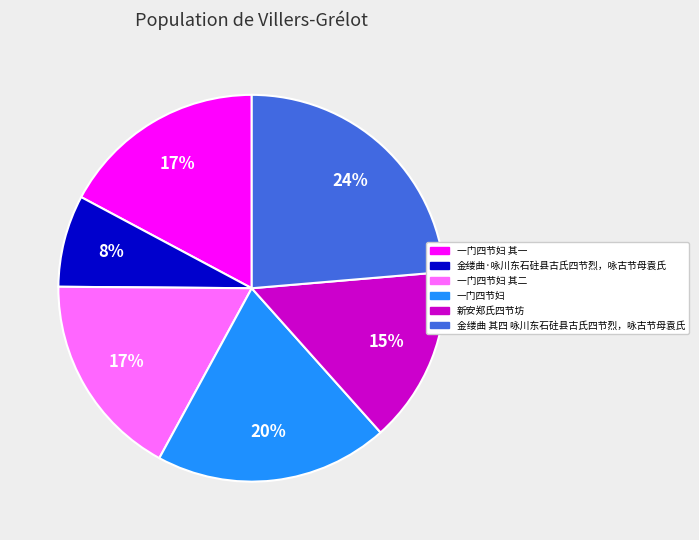

Is there a majority slice in this chart?

No